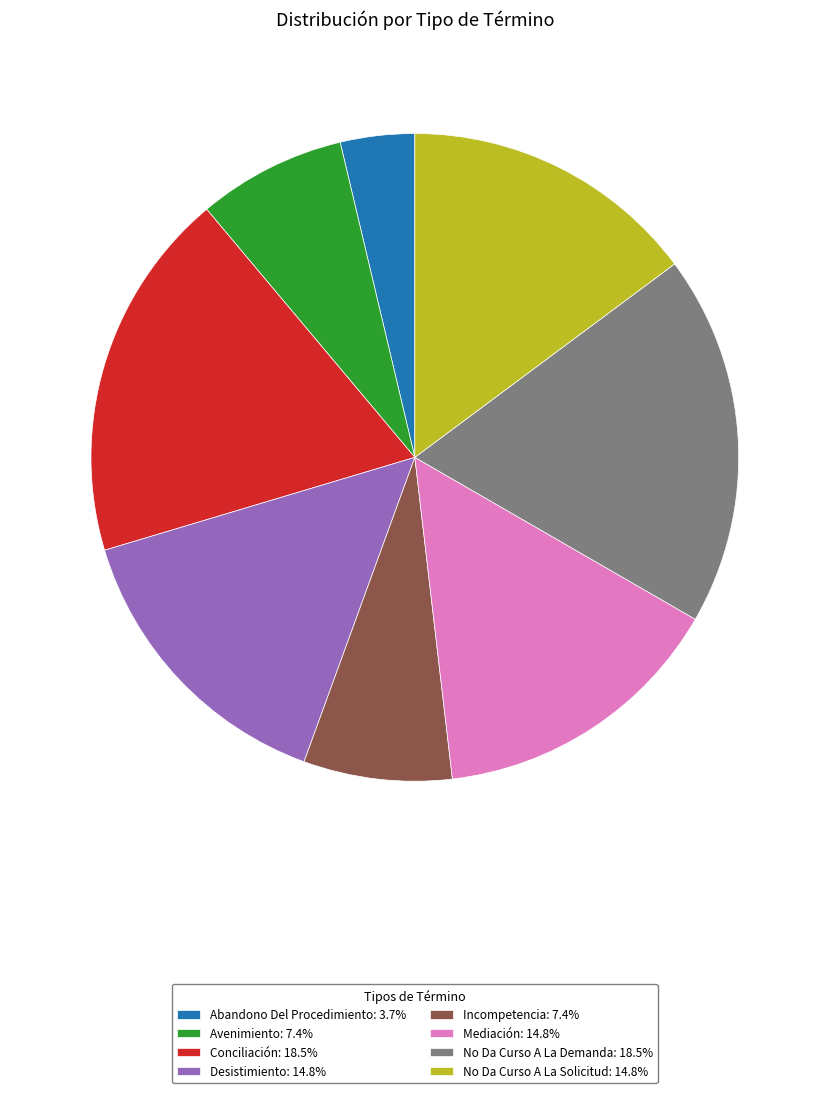

Count the number of slices in the pie.

8